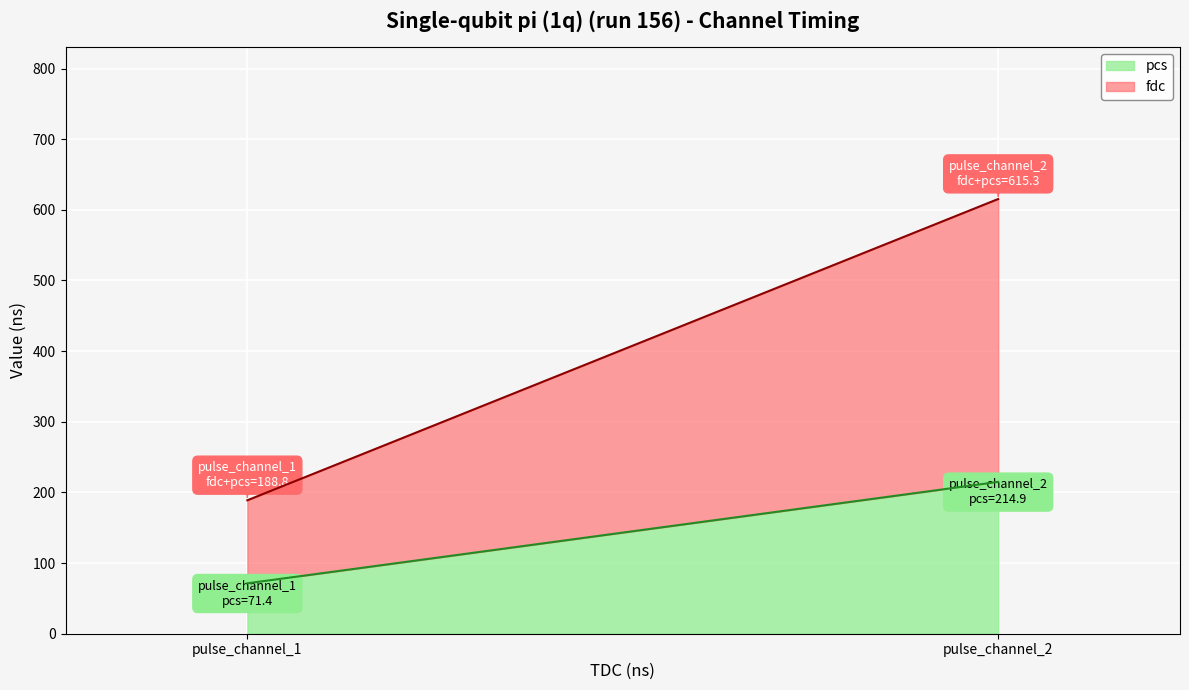

What is the average value of the fdc series?

258.9